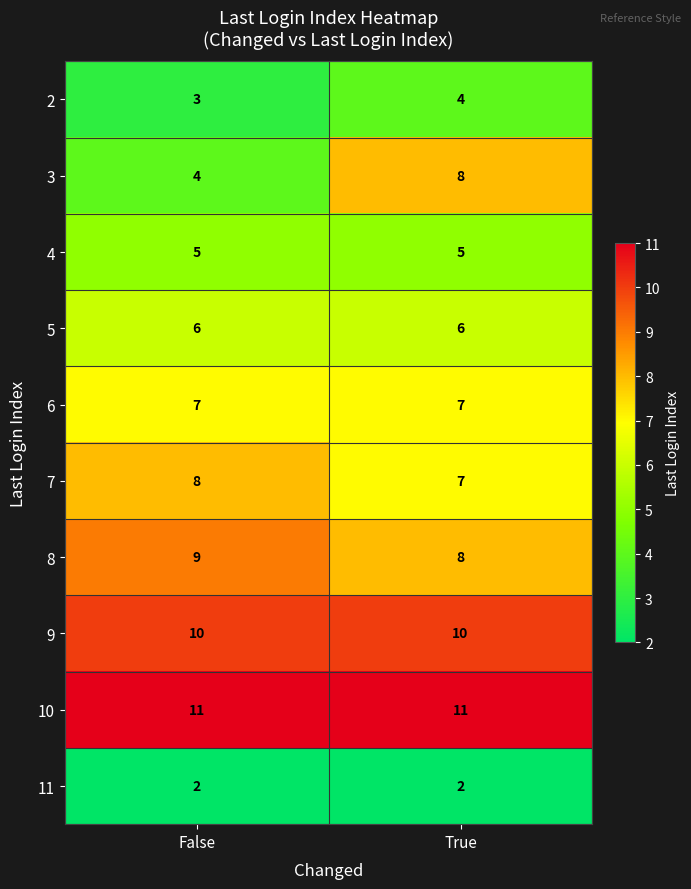

True or false: 11 has a value of 2 at True.

True